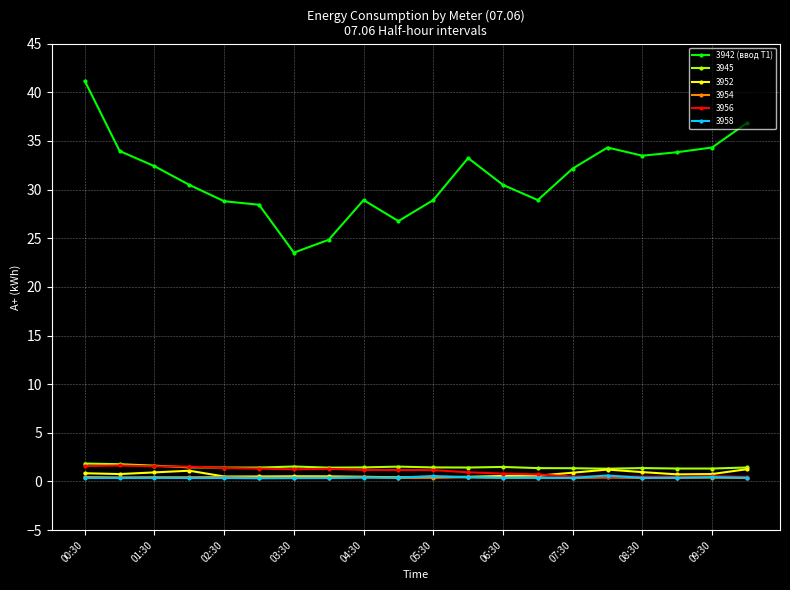

What is the lowest value of the 3945 series?

1.3